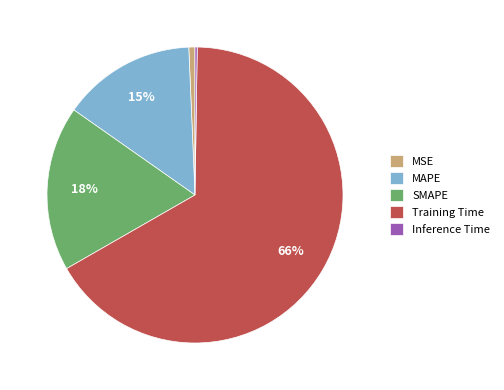

To the nearest percent, what is the combined percentage of MAPE and SMAPE?

33%